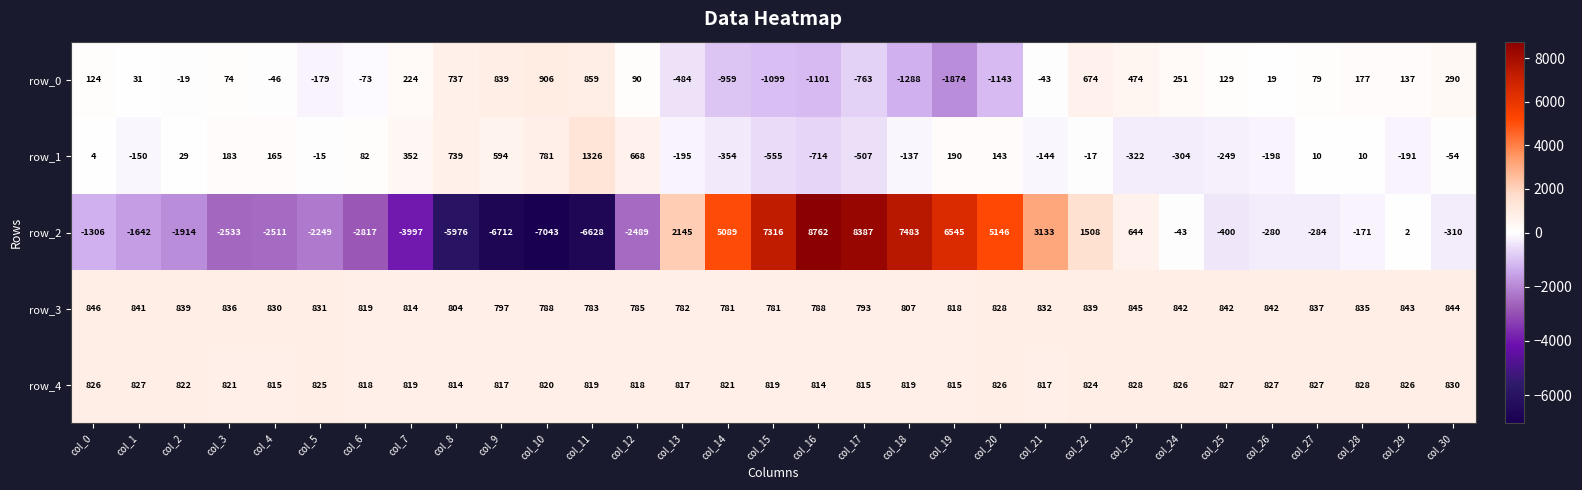

What is the average value of the row_4 series?

822